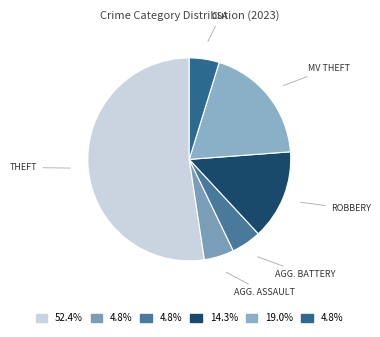

Does AGG. ASSAULT represent more than half of the total?

No